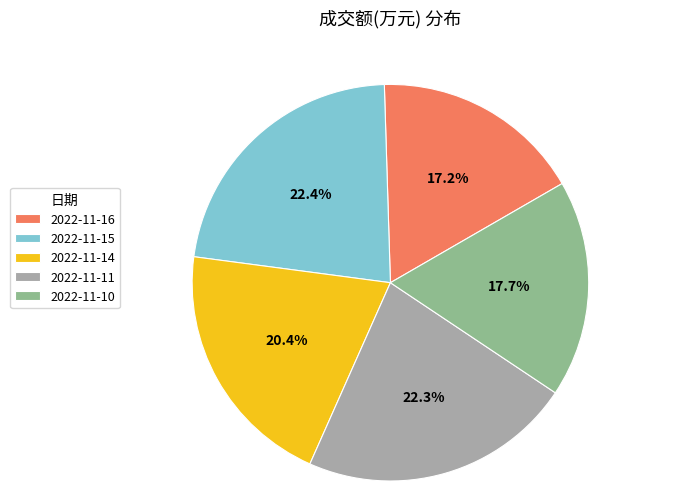

What percentage is the 2022-11-15 slice, to the nearest percent?

22%